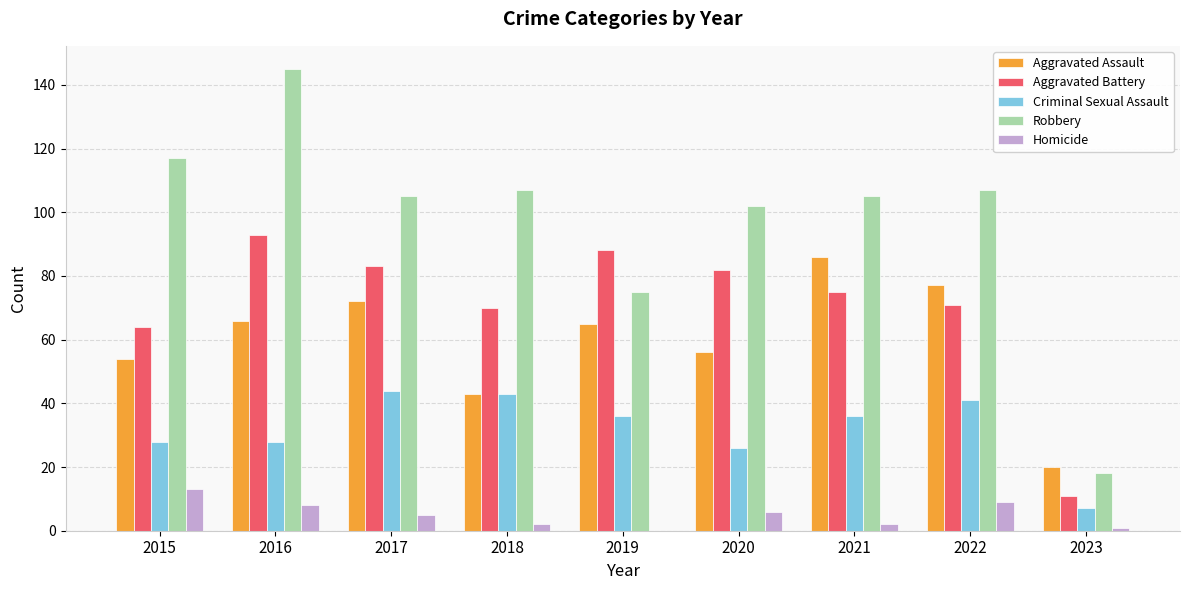

At which label does Robbery reach its peak?

2016